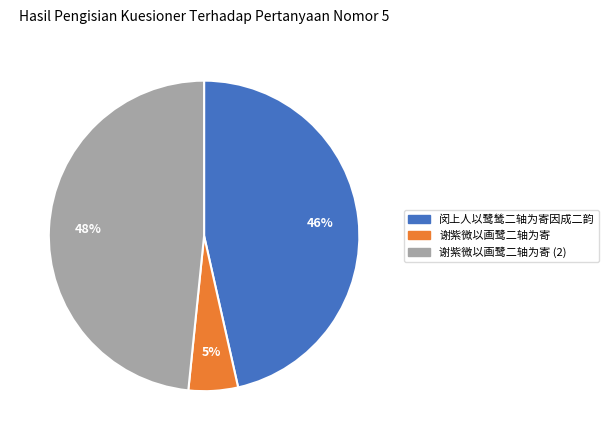

How many segments does this pie chart have?

3